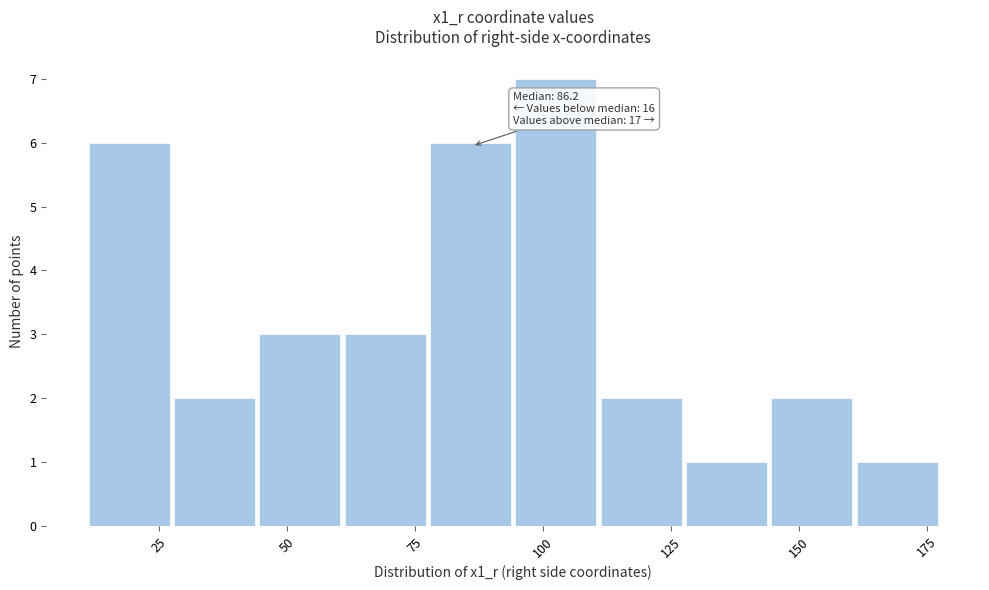

Around what value on the x-axis is the tallest bar? Give the approximate position of its centre, as read against the axis.

100